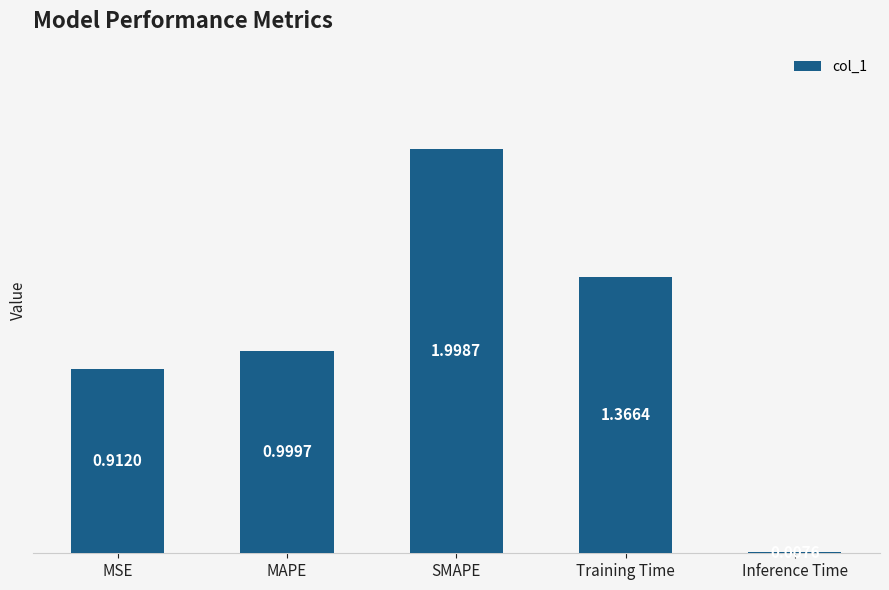

Rank the categories by value from lowest to highest.

Inference Time, MSE, MAPE, Training Time, SMAPE